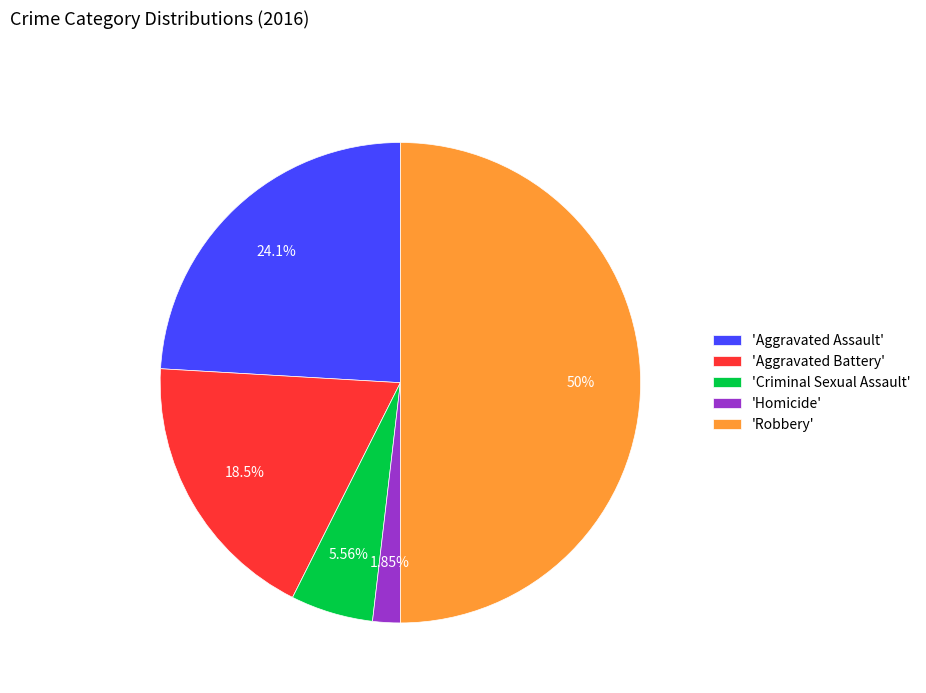

Does 'Criminal Sexual Assault' account for over 50% of the chart?

No